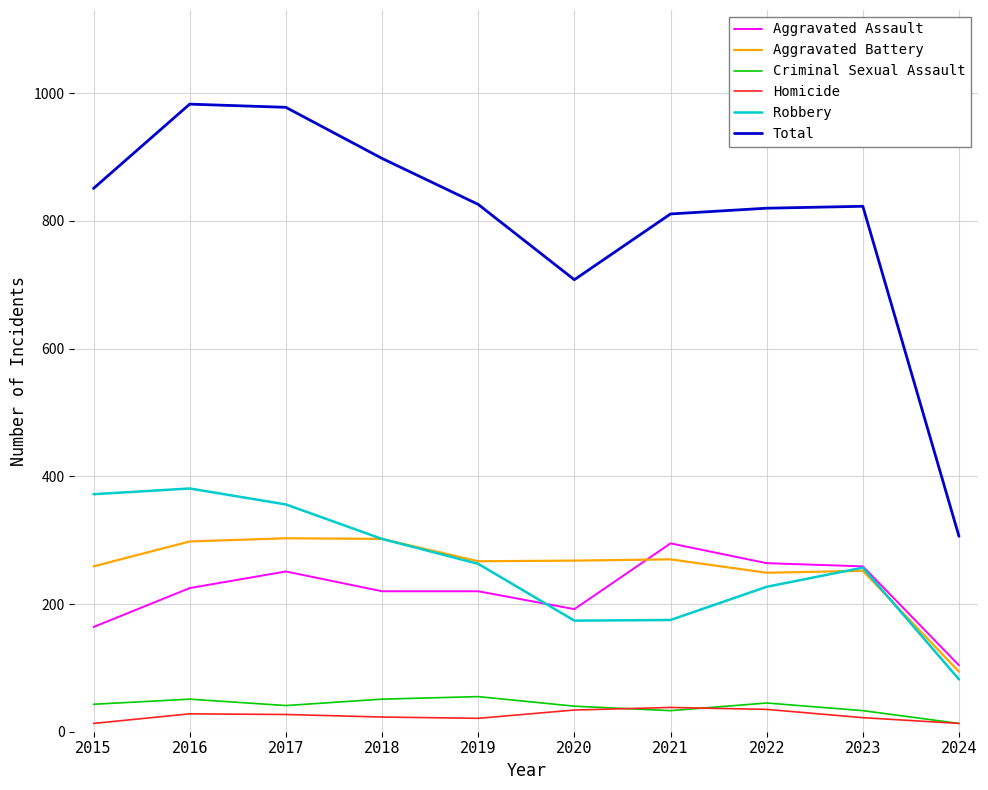

Where is Total nearest to the value 644?

2020